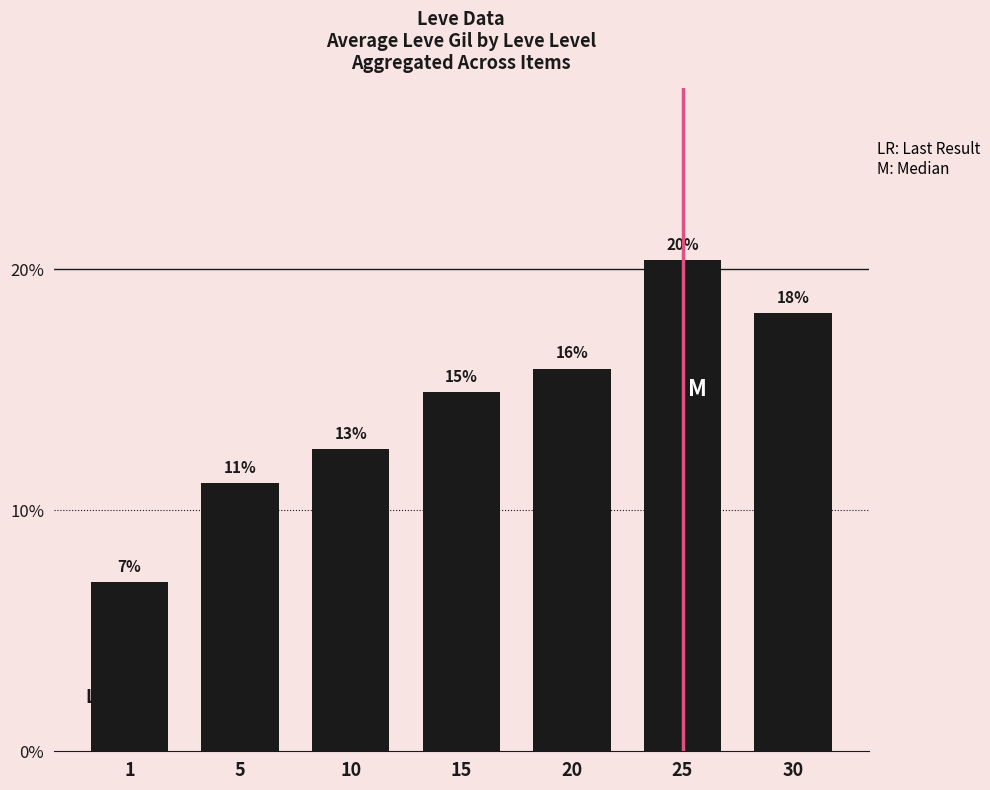

Where is the data nearest to the value 0?

1